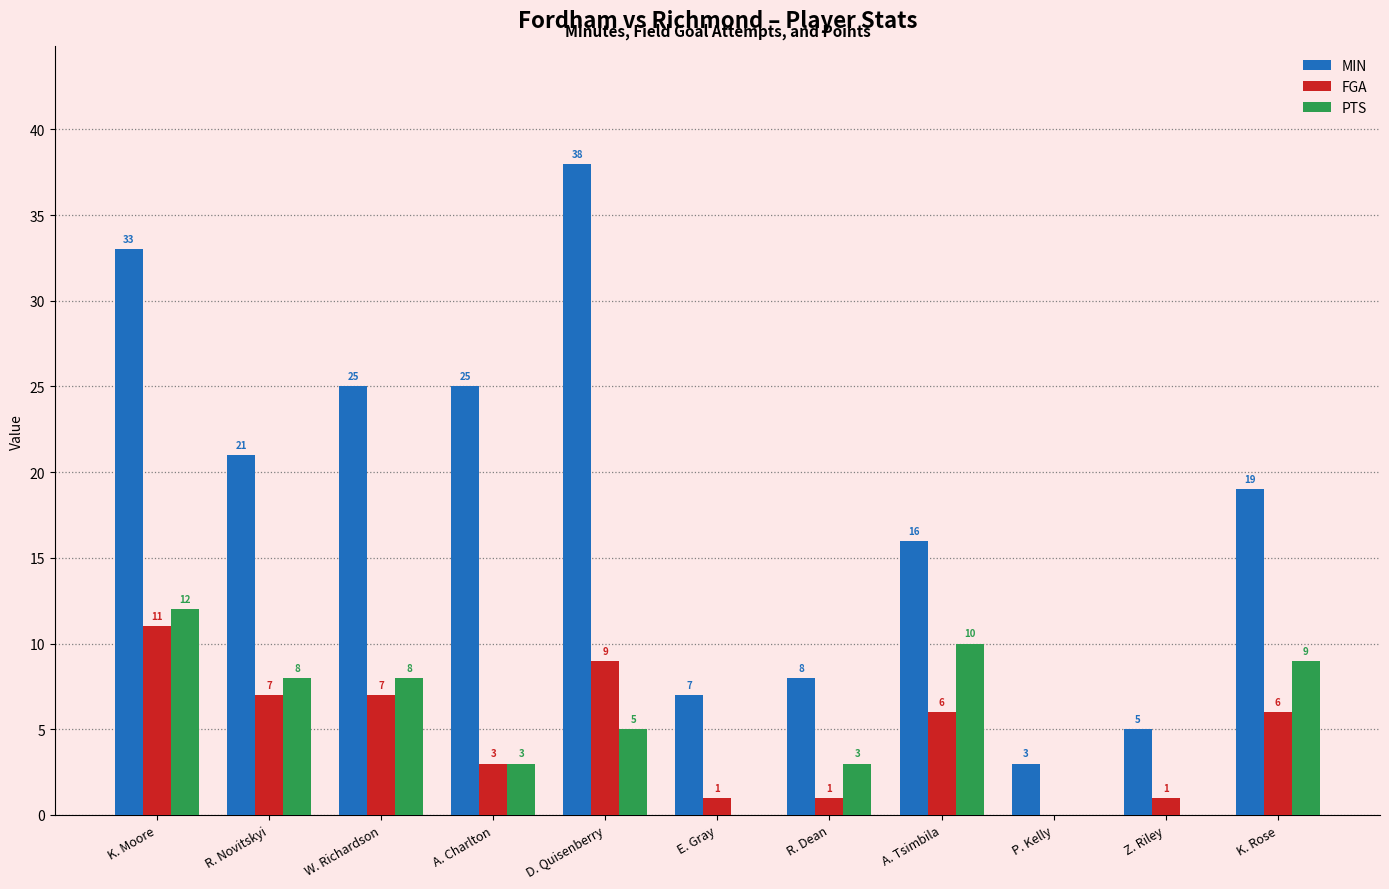

How many distinct data groups are displayed?

3